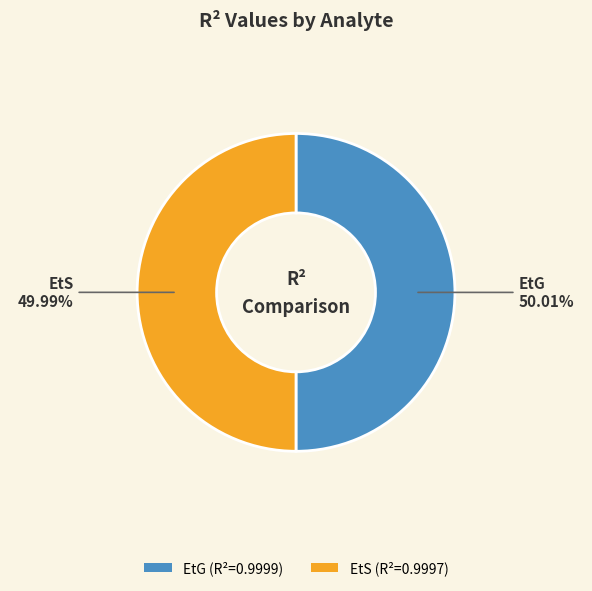

Count the number of slices in the pie.

2